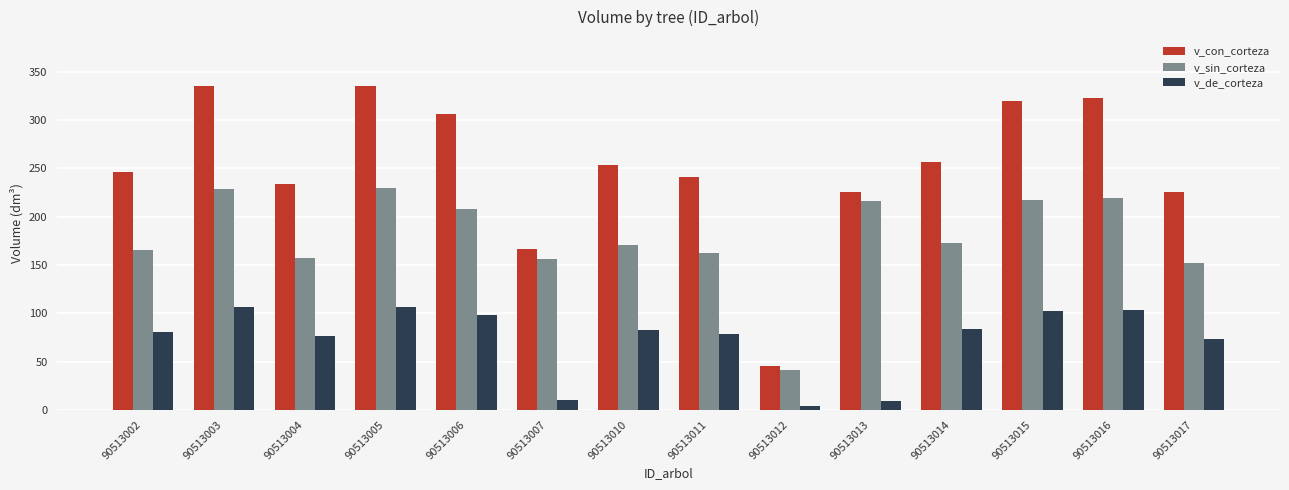

What is the average value of the v_de_corteza series?

72.6